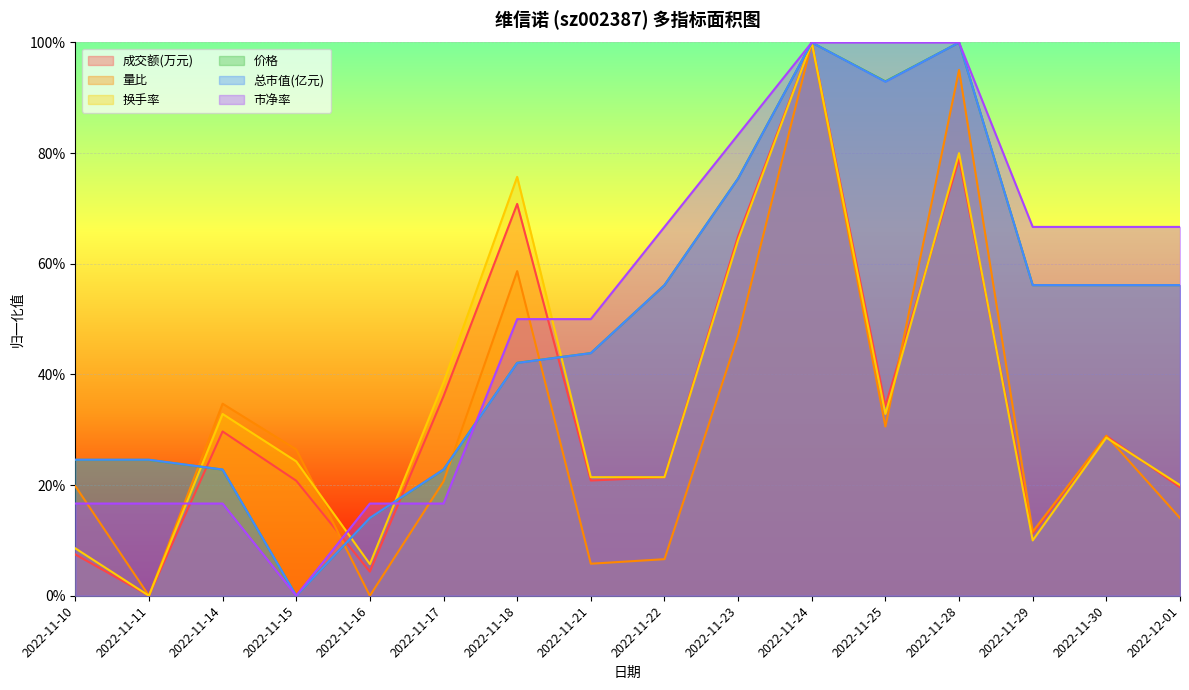

Which series changed the most between 2022-11-11 and 2022-11-29?

市净率